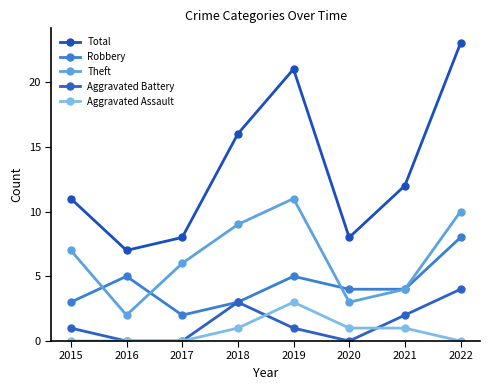

Where is Robbery nearest to the value 5?

2016